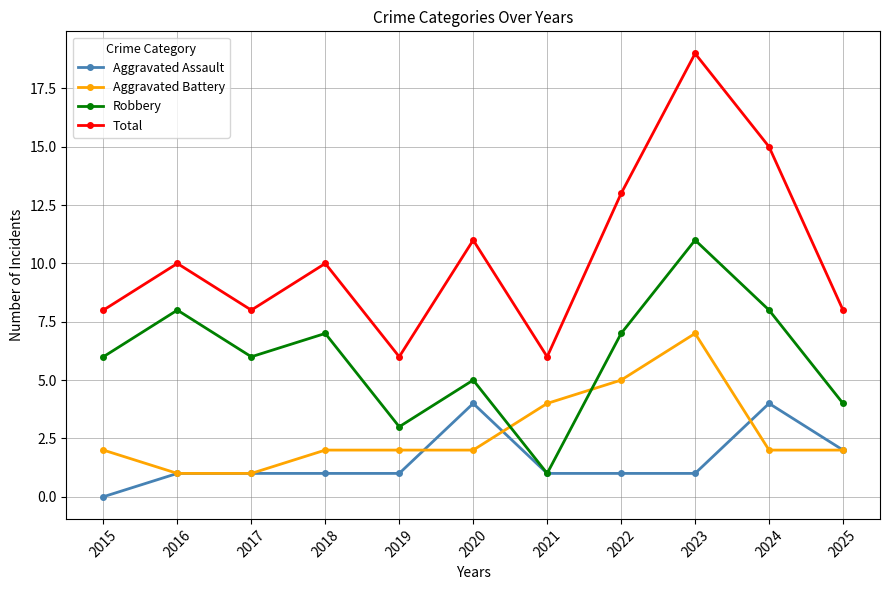

Reading left to right, what are all the values shown in this chart?

Aggravated Assault: 0	1	1	1	1	4	1	1	1	4	2
Aggravated Battery: 2	1	1	2	2	2	4	5	7	2	2
Robbery: 6	8	6	7	3	5	1	7	11	8	4
Total: 8	10	8	10	6	11	6	13	19	15	8